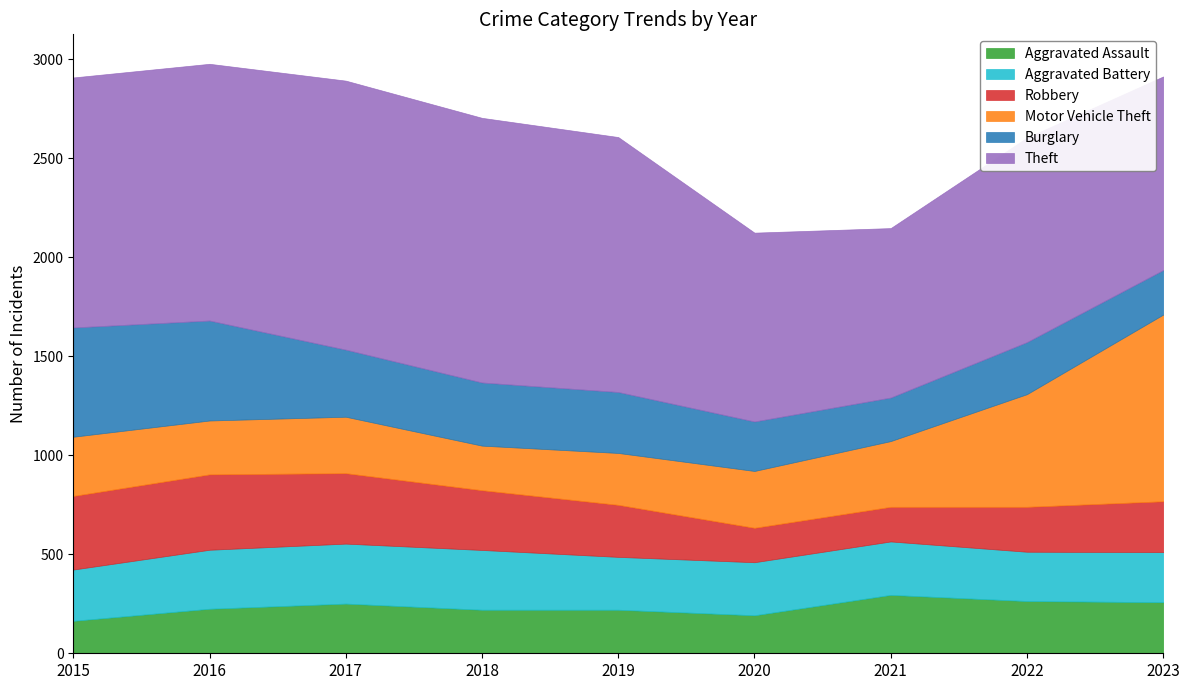

True or false: Theft and Aggravated Assault intersect in this chart.

False